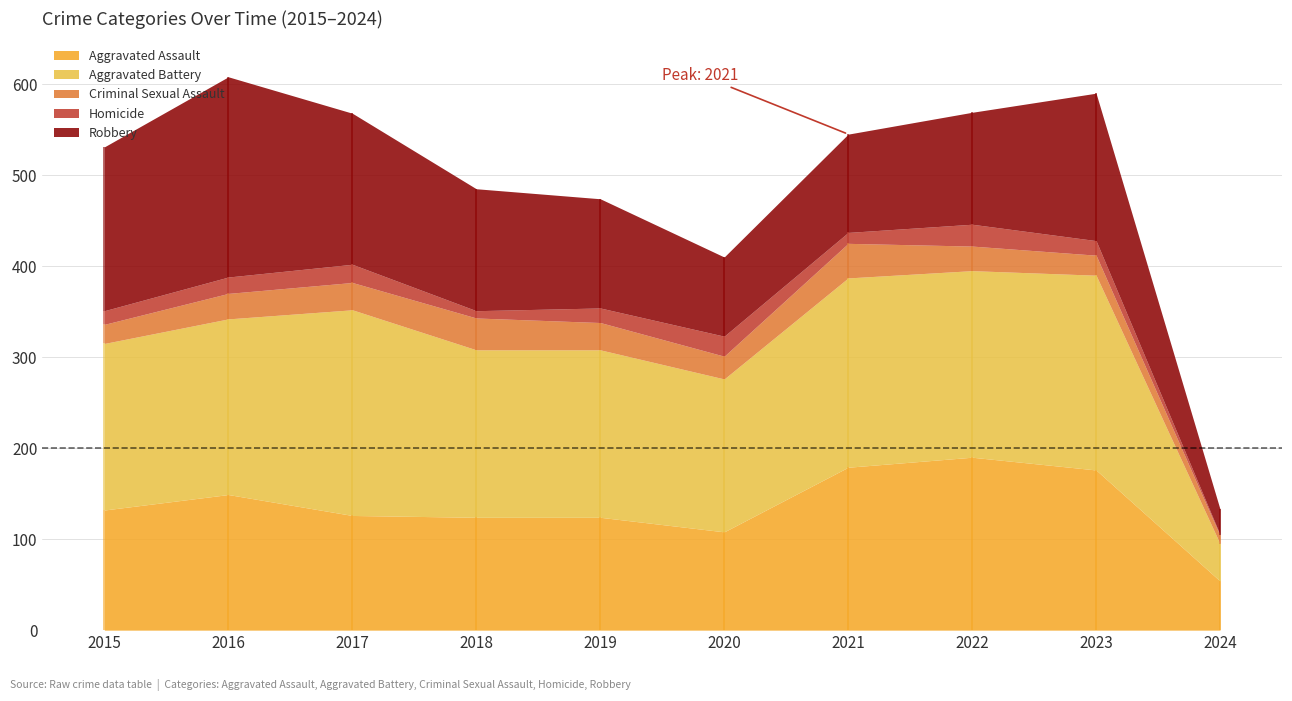

Reading left to right, list all the values displayed in this chart.

Aggravated Assault: 132	149	126	124	124	108	179	190	176	54
Aggravated Battery: 183	193	226	184	184	168	208	205	214	41
Criminal Sexual Assault: 21	28	30	35	30	25	38	27	22	9
Homicide: 15	18	20	8	16	22	12	24	16	1
Robbery: 180	220	166	134	120	87	108	123	162	28